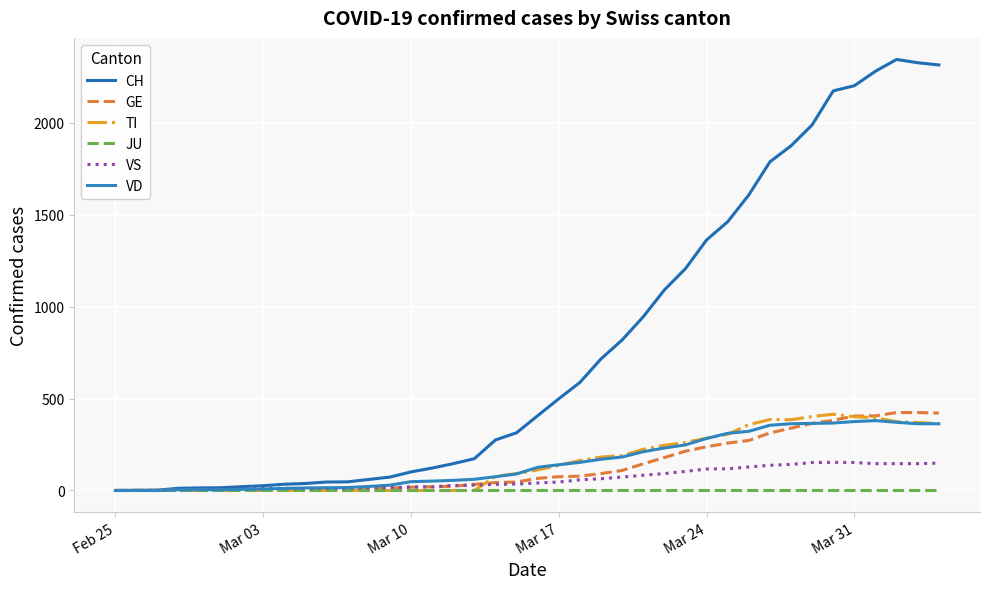

What is the difference between the maximum and minimum values in the VD series?

380